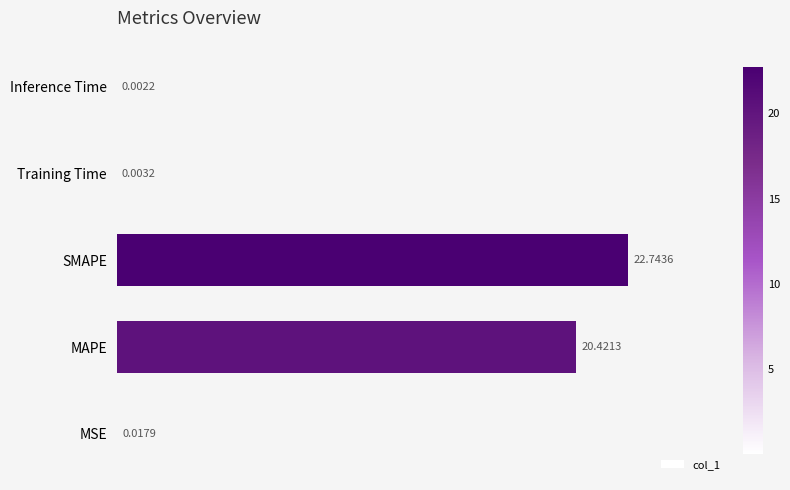

Between Inference Time and Training Time, which is larger?

Training Time